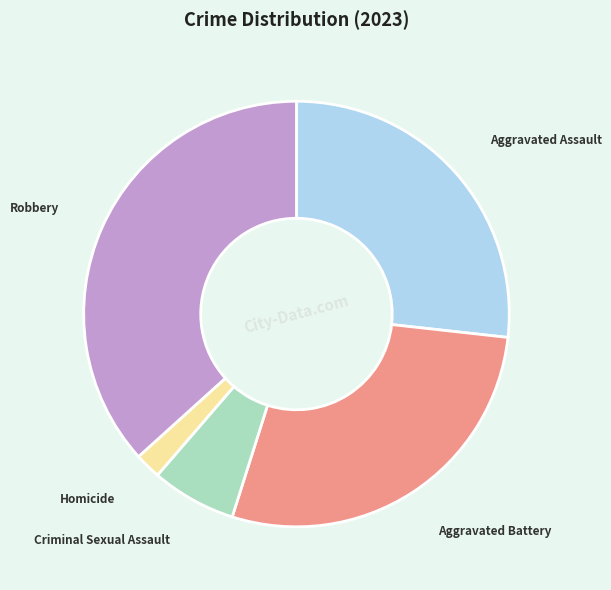

How many slices are in this pie chart?

5